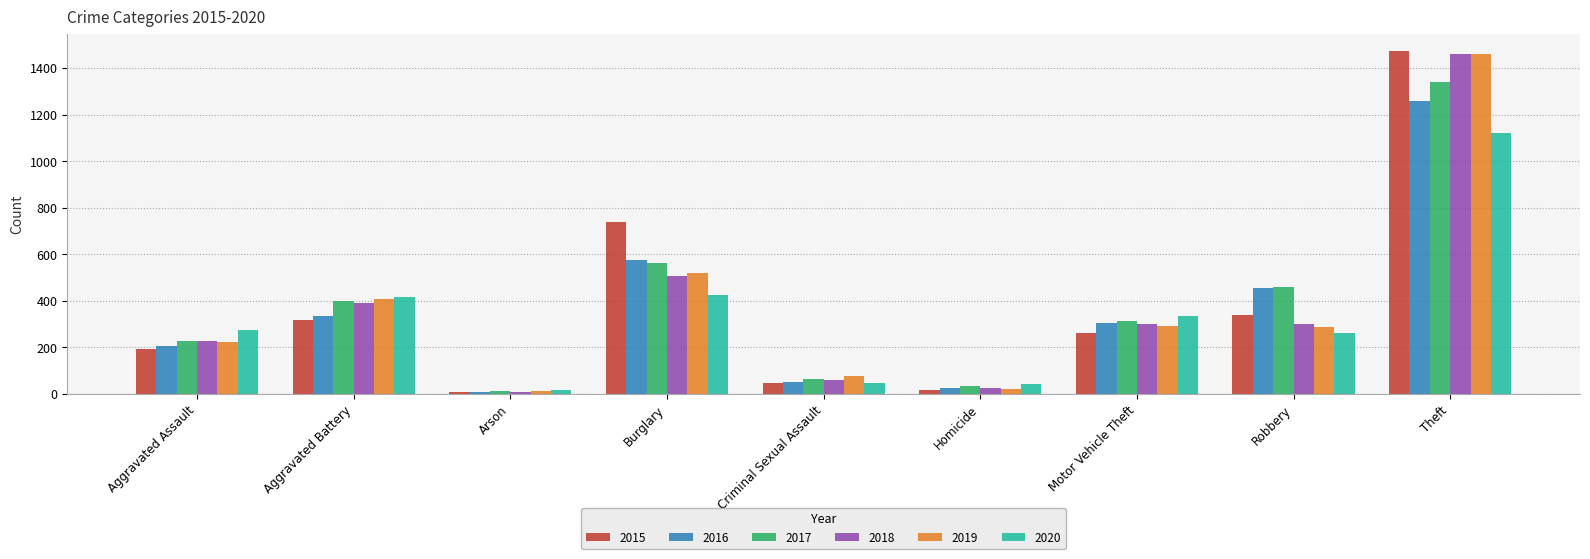

Between Aggravated Battery and Homicide, which series saw the biggest shift?

2019